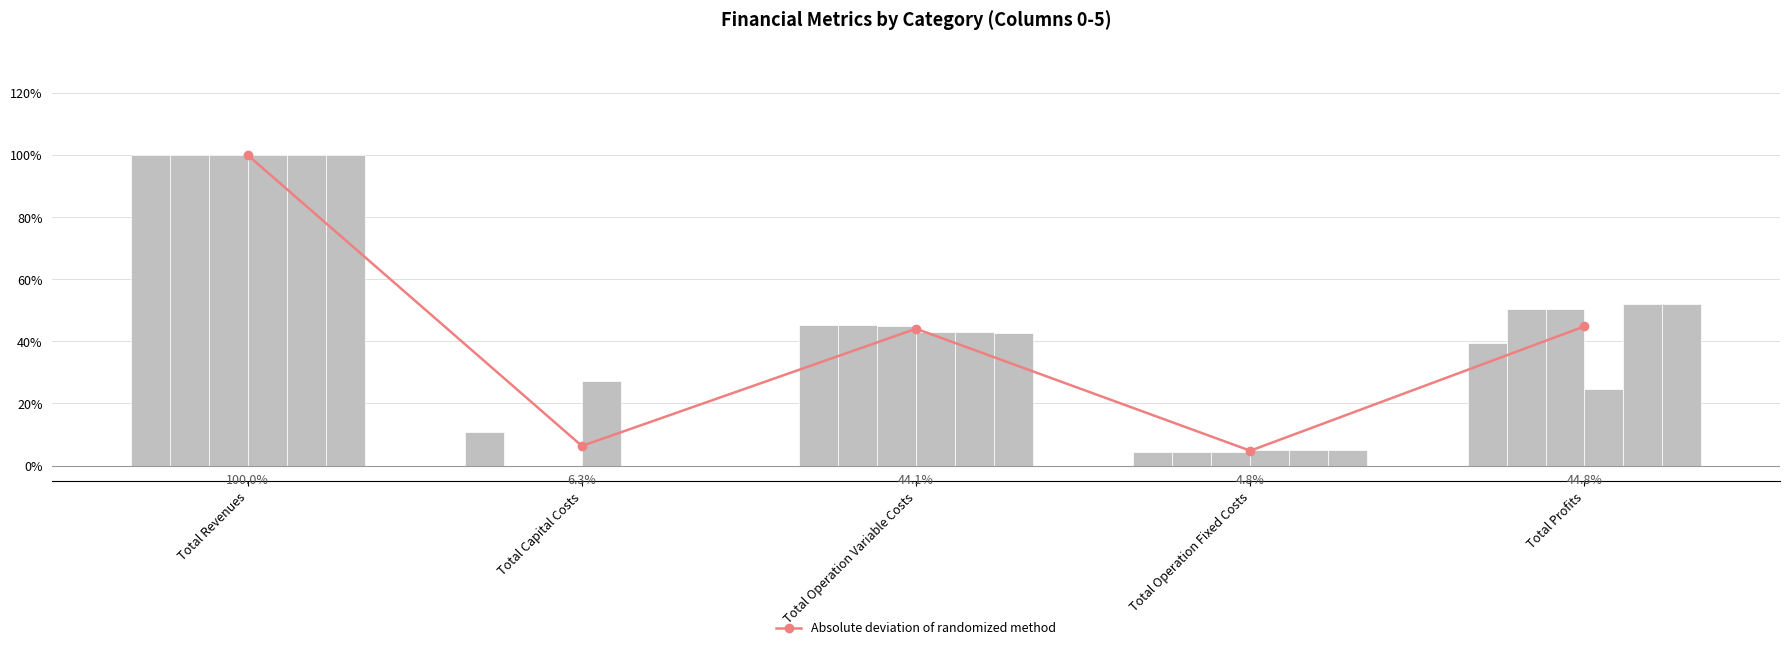

What is the sum of all values?

200.0